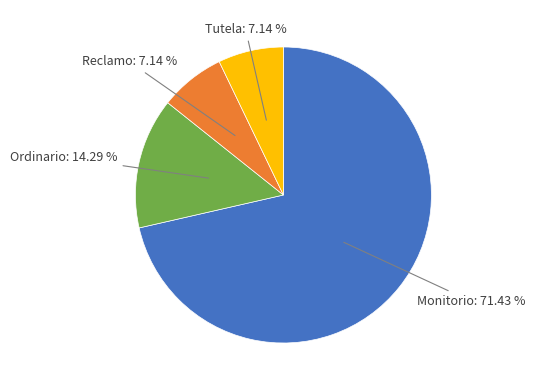

To the nearest percent, what percentage of the pie is Tutela?

7%